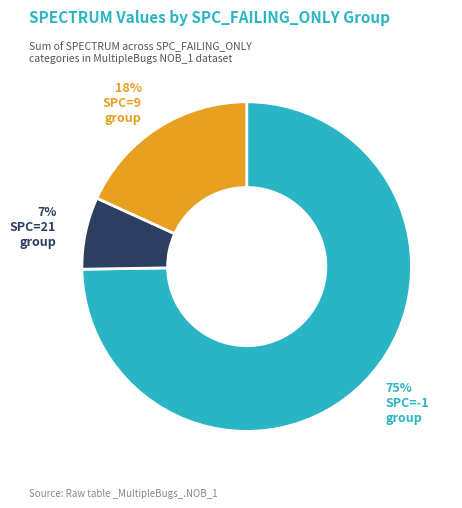

How many slices are in this pie chart?

3